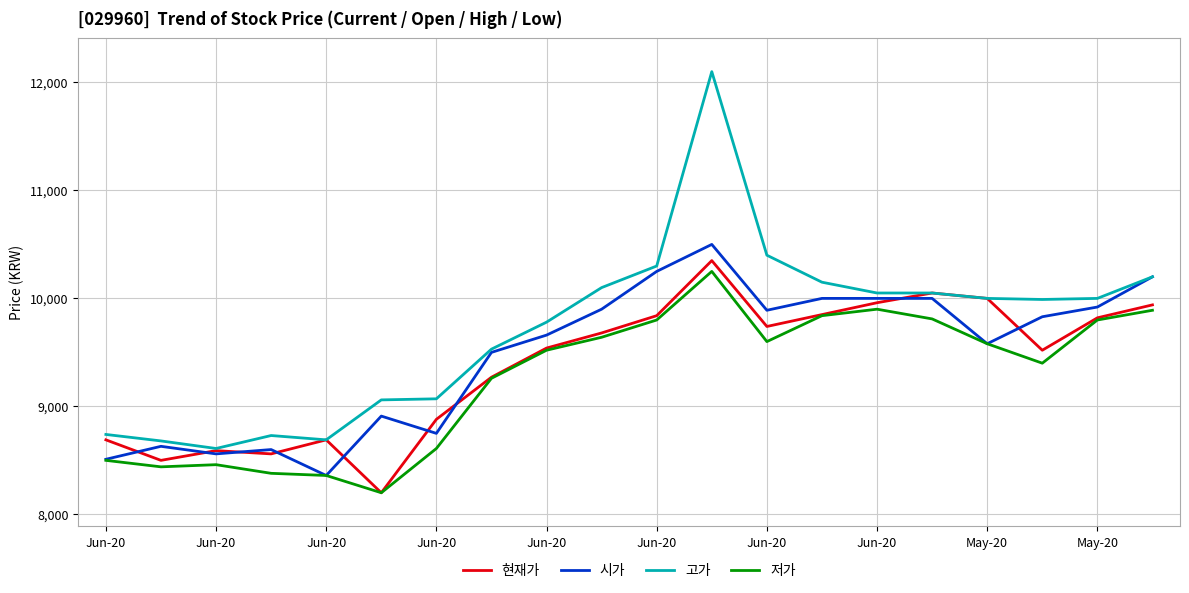

What is the sum of all 현재가 values?

187670